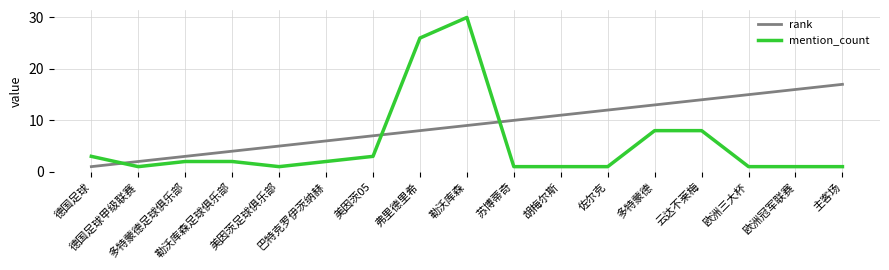

Reading right to left, what are all the values shown in this chart?

rank: 主客场=17	欧洲冠军联赛=16	欧洲三大杯=15	云达不莱梅=14	多特蒙德=13	佐尔克=12	胡梅尔斯=11	苏博蒂奇=10	勒沃库森=9	弗里德里希=8	美因茨05=7	巴特克罗伊茨纳赫=6	美因茨足球俱乐部=5	勒沃库森足球俱乐部=4	多特蒙德足球俱乐部=3	德国足球甲级联赛=2	德国足球=1
mention_count: 主客场=1	欧洲冠军联赛=1	欧洲三大杯=1	云达不莱梅=8	多特蒙德=8	佐尔克=1	胡梅尔斯=1	苏博蒂奇=1	勒沃库森=30	弗里德里希=26	美因茨05=3	巴特克罗伊茨纳赫=2	美因茨足球俱乐部=1	勒沃库森足球俱乐部=2	多特蒙德足球俱乐部=2	德国足球甲级联赛=1	德国足球=3